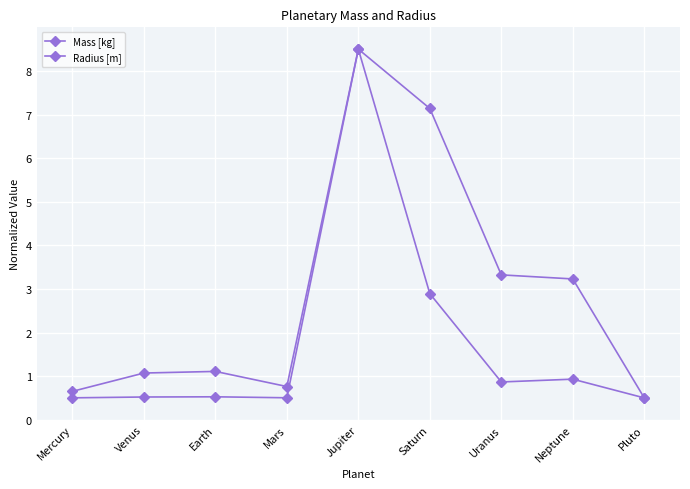

What is the difference between the Mass [kg] values at Neptune and Earth?

0.4